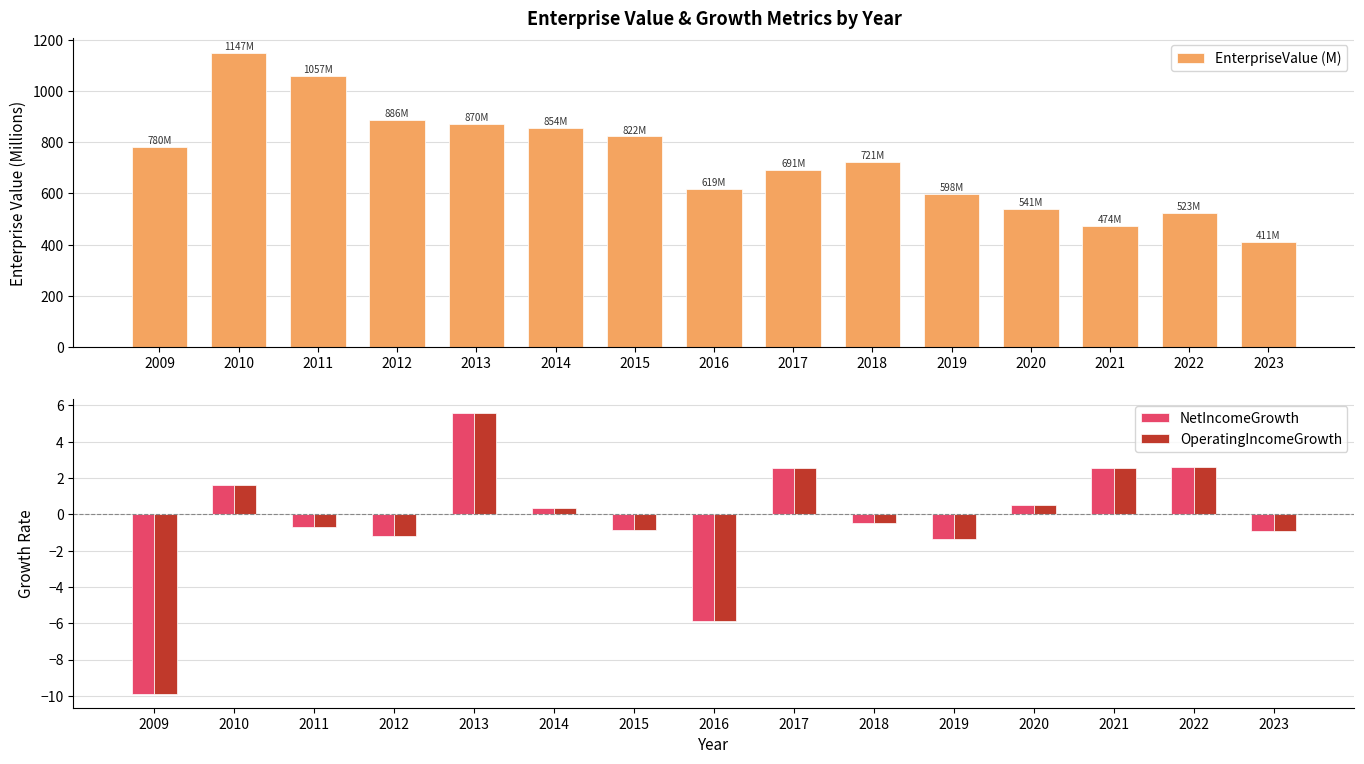

What is the value of the OperatingIncomeGrowth bar at the 5th from the left?

5.6